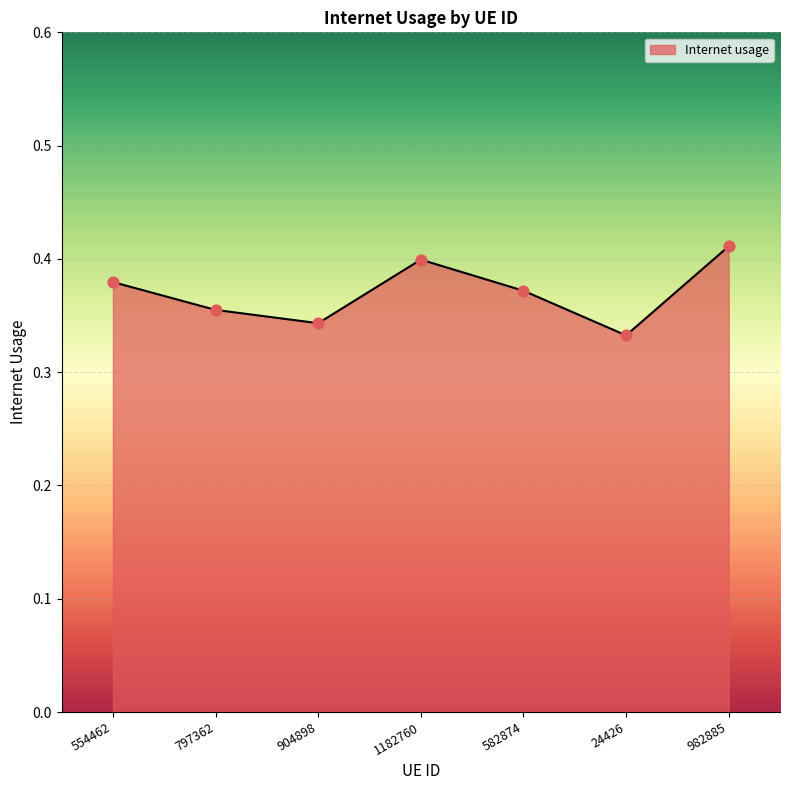

Between 982885 and 1182760, which is larger?

982885